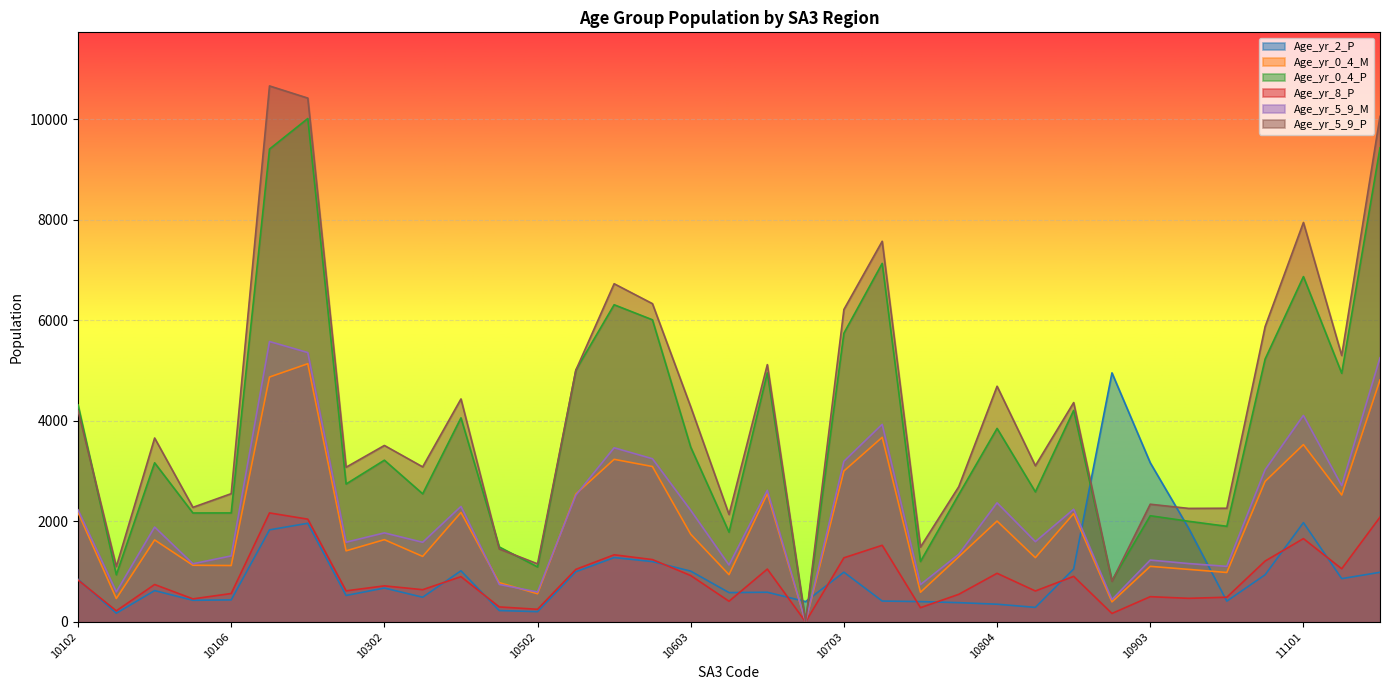

Reading left to right, what are all the values shown in this chart?

Age_yr_2_P: 847	173	623	430	438	1831	1962	526	674	491	1017	226	204	998	1280	1200	1010	583	590	404	989	415	404	383	352	289	1053	4954	3165	1866	413	938	1975	861	987
Age_yr_0_4_M: 2175	465	1631	1127	1121	4871	5136	1414	1636	1303	2177	781	560	2545	3234	3091	1744	940	2549	0	3002	3672	590	1296	2006	1278	2154	399	1105	1045	983	2796	3527	2524	4813
Age_yr_0_4_P: 4318	938	3165	2167	2168	9406	10014	2743	3217	2548	4059	1491	1094	5009	6309	6010	3476	1785	4954	0	5743	7132	1202	2533	3849	2587	4207	819	2112	2002	1902	5229	6869	4946	9431
Age_yr_8_P: 834	220	744	458	565	2168	2044	618	717	641	900	298	251	1045	1335	1240	922	411	1051	0	1275	1524	283	549	967	615	906	168	502	469	491	1211	1657	1057	2084
Age_yr_5_9_M: 2229	597	1887	1156	1313	5578	5358	1585	1771	1584	2297	746	595	2521	3464	3246	2220	1132	2617	0	3195	3930	742	1345	2369	1597	2241	444	1230	1161	1105	3027	4108	2711	5255
Age_yr_5_9_P: 4207	1101	3658	2279	2551	10662	10420	3077	3510	3084	4435	1451	1155	5007	6727	6331	4278	2137	5118	0	6215	7572	1489	2690	4688	3107	4363	808	2341	2258	2261	5875	7946	5300	10056